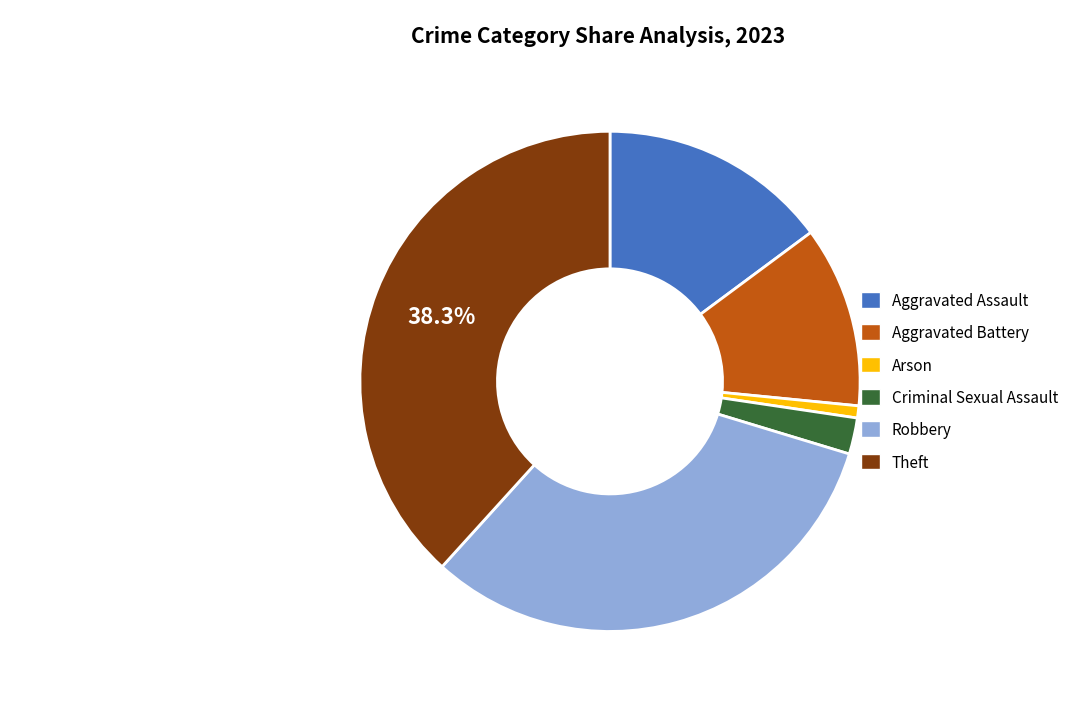

Is there a majority slice in this chart?

No